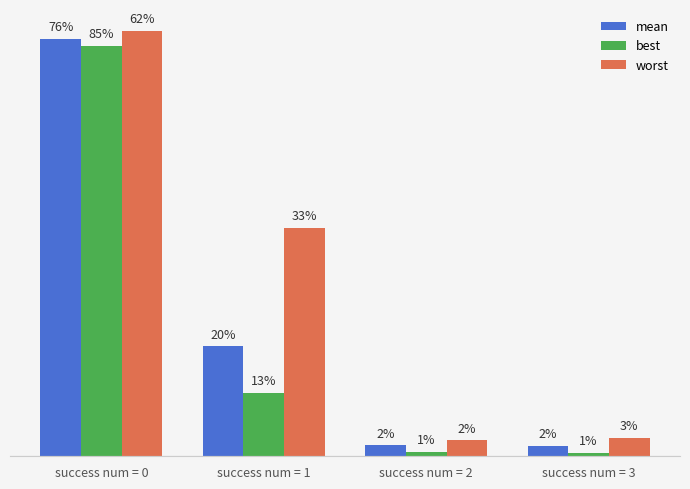

True or false: mean has a value of 0.1 at success num = 3.

True